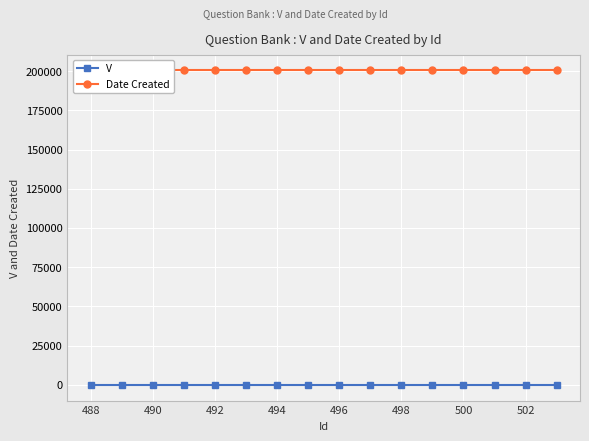

Is the value of V at 496 greater than the value of Date Created at 496?

No